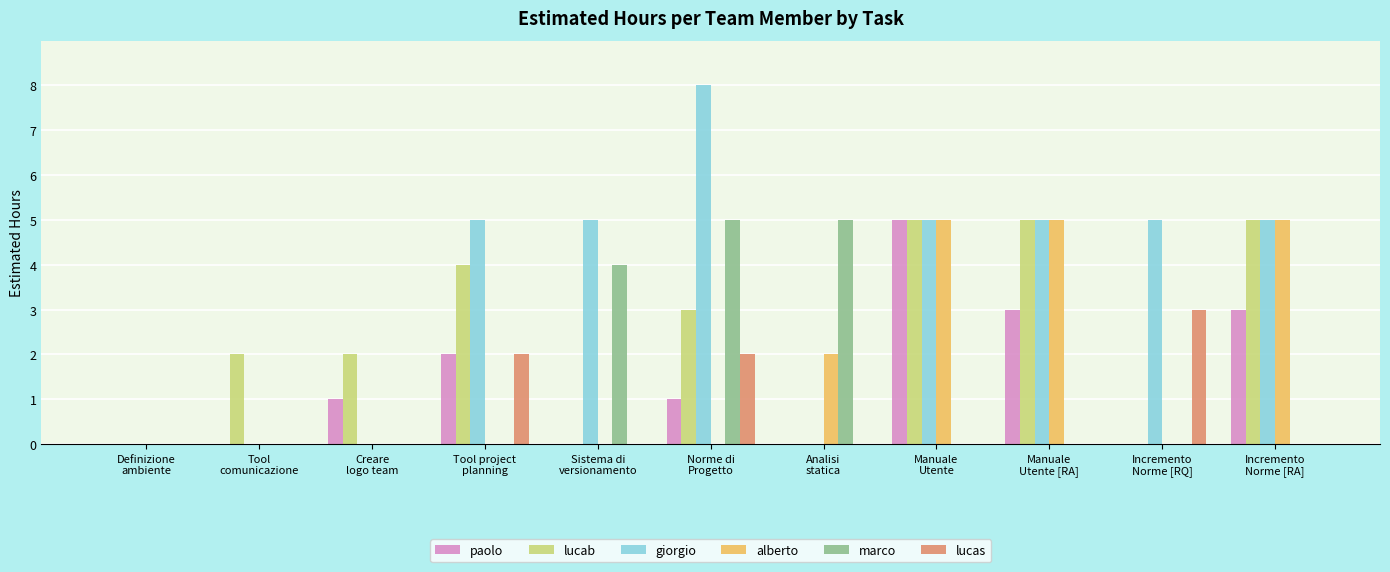

Is it true that lucab equals 3 at Norme di
Progetto?

True